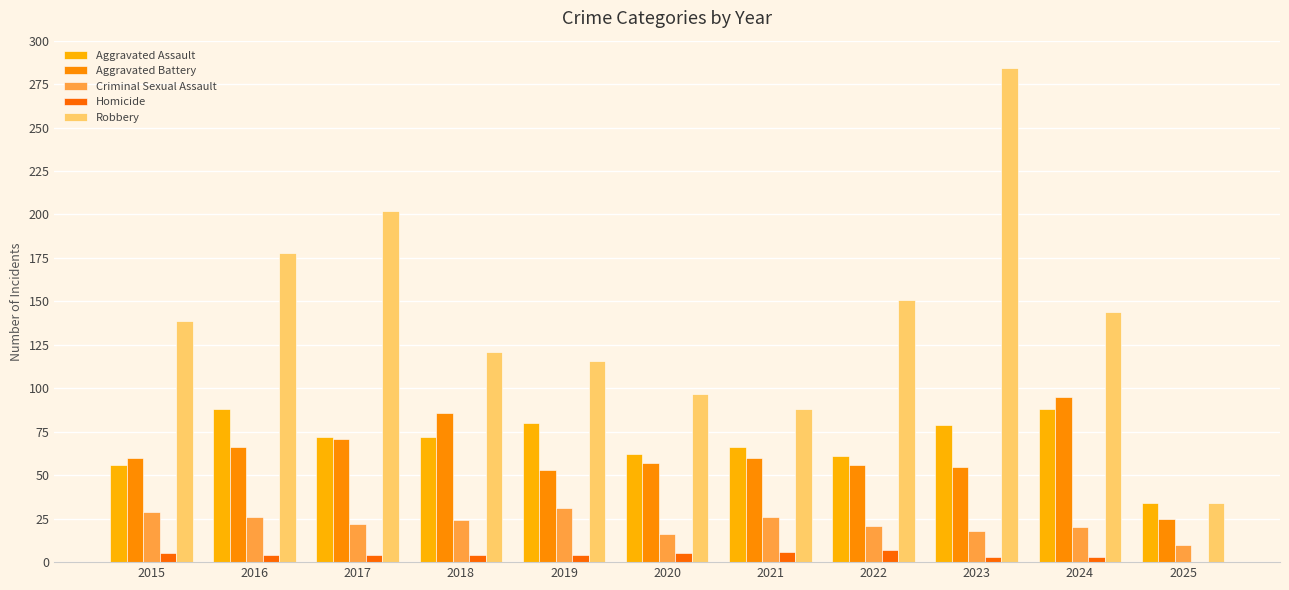

Which has a higher value, 2025 or 2015?

2015